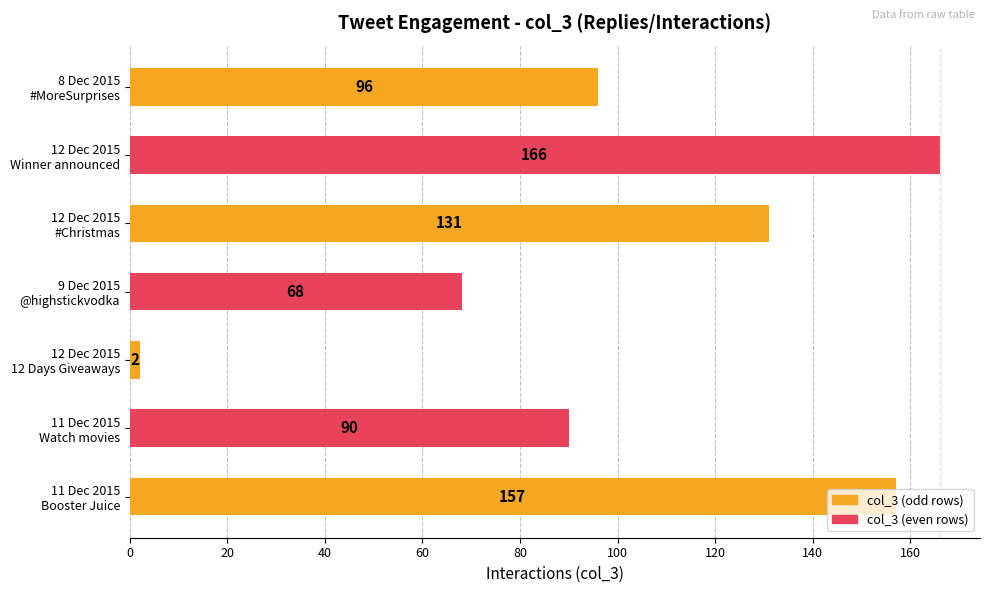

At which category does the chart reach its peak across all series?

12 Dec 2015
Winner announced